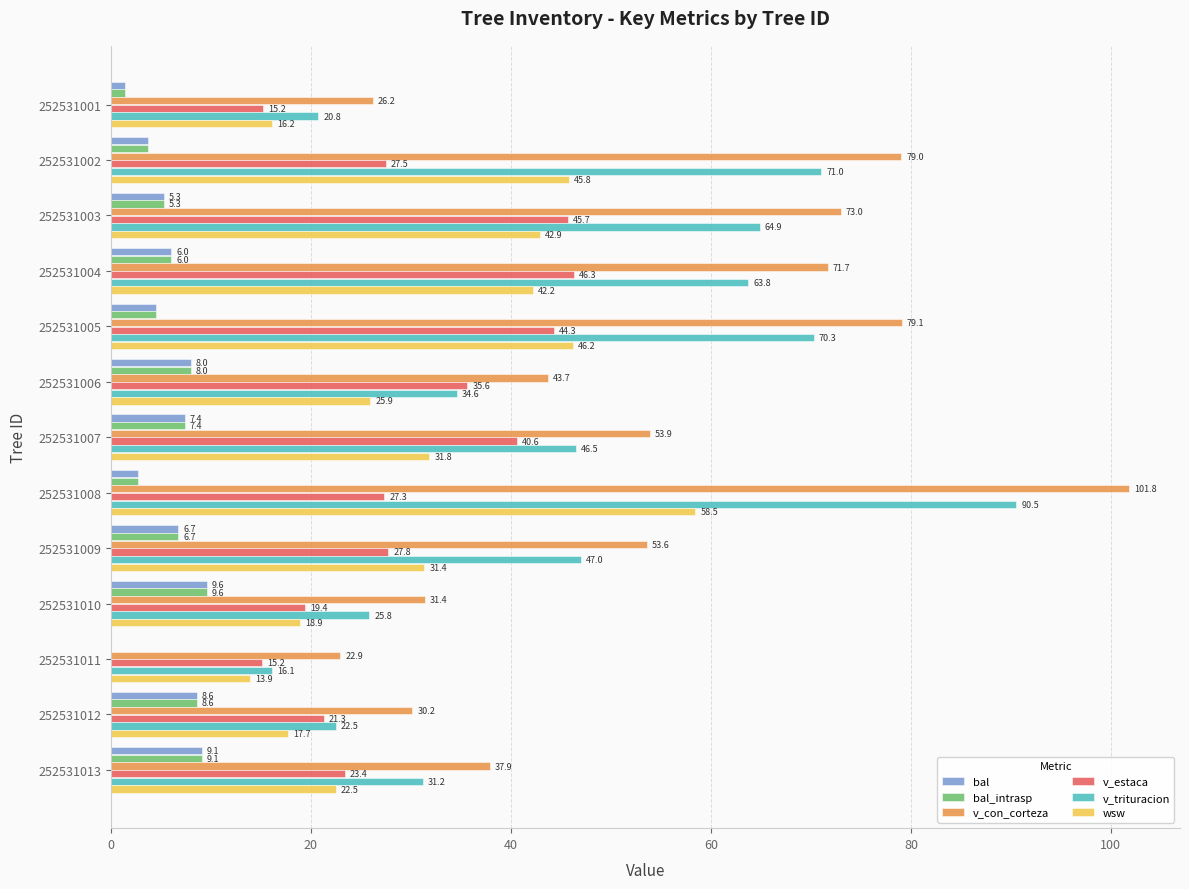

Is it true that bal_intrasp equals 9.1 at 252531013?

True